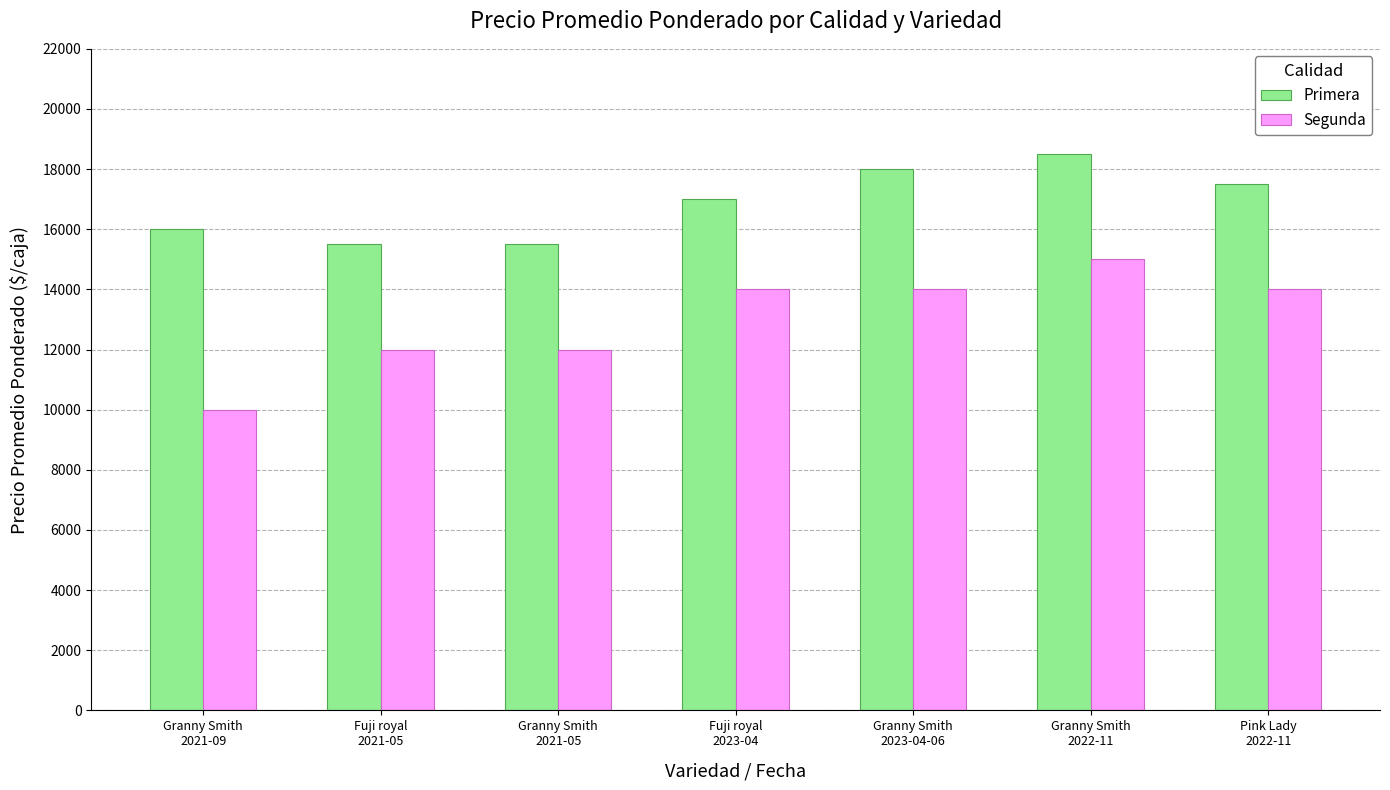

How many categories are shown in the chart?

7